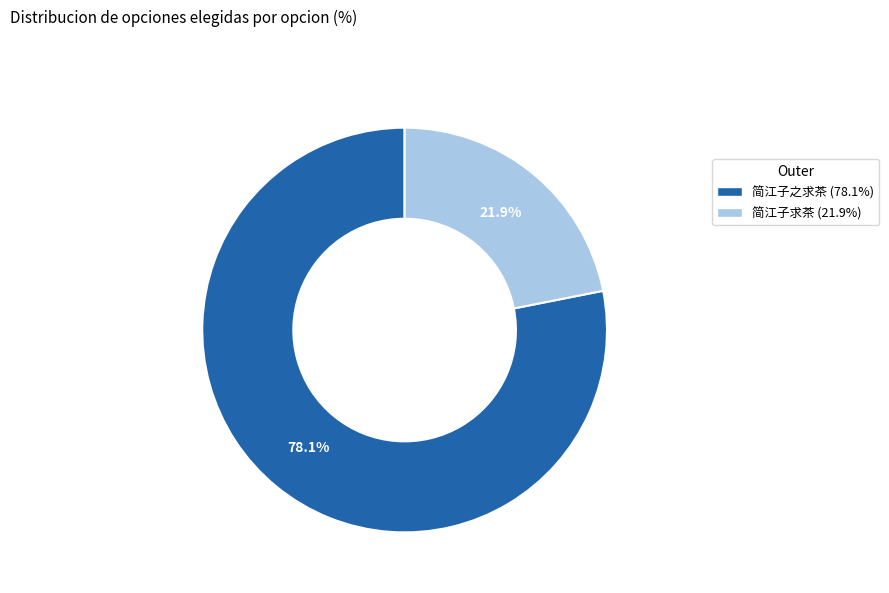

True or false: 简江子之求茶 accounts for 90% of the total.

False